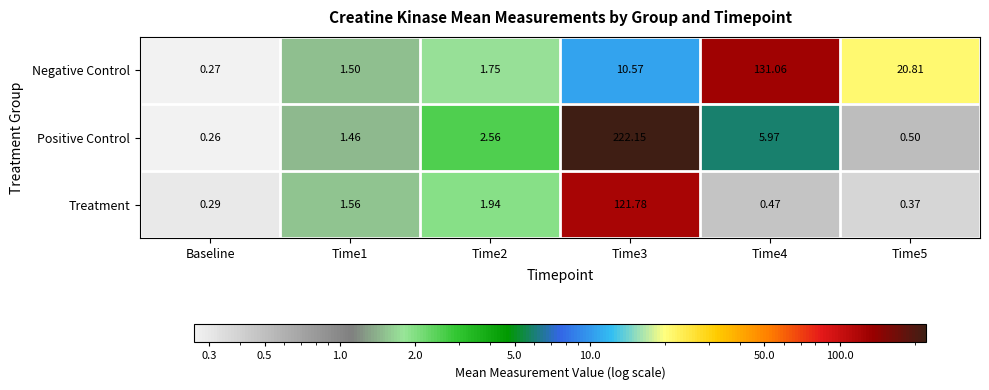

List the series in order of their peak value, lowest first.

Treatment, Negative Control, Positive Control